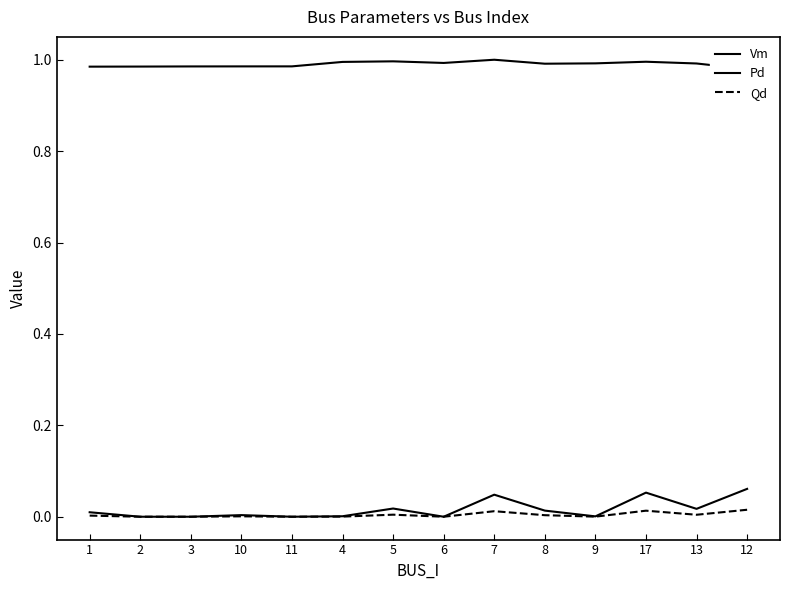

What position from the left is 17?

12